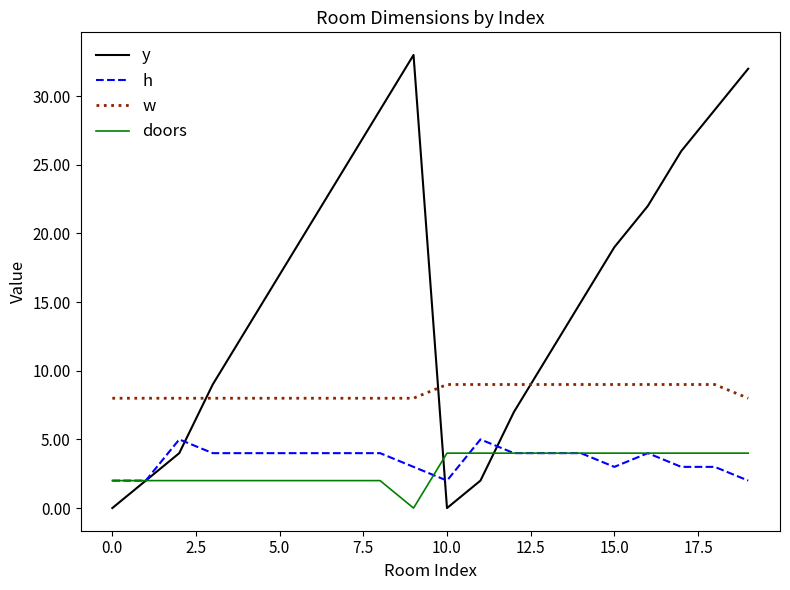

True or false: doors and w cross at least once.

False